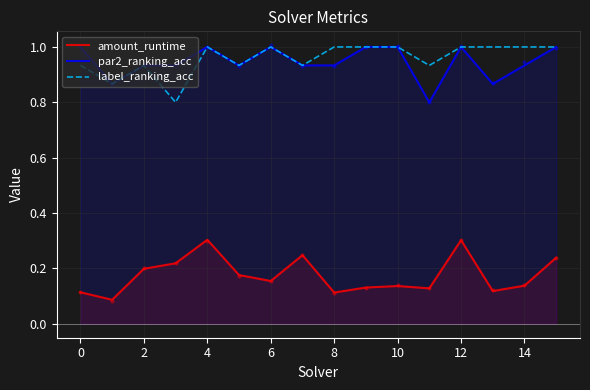

The value of amount_runtime at 4 is 0.1. True or false?

False